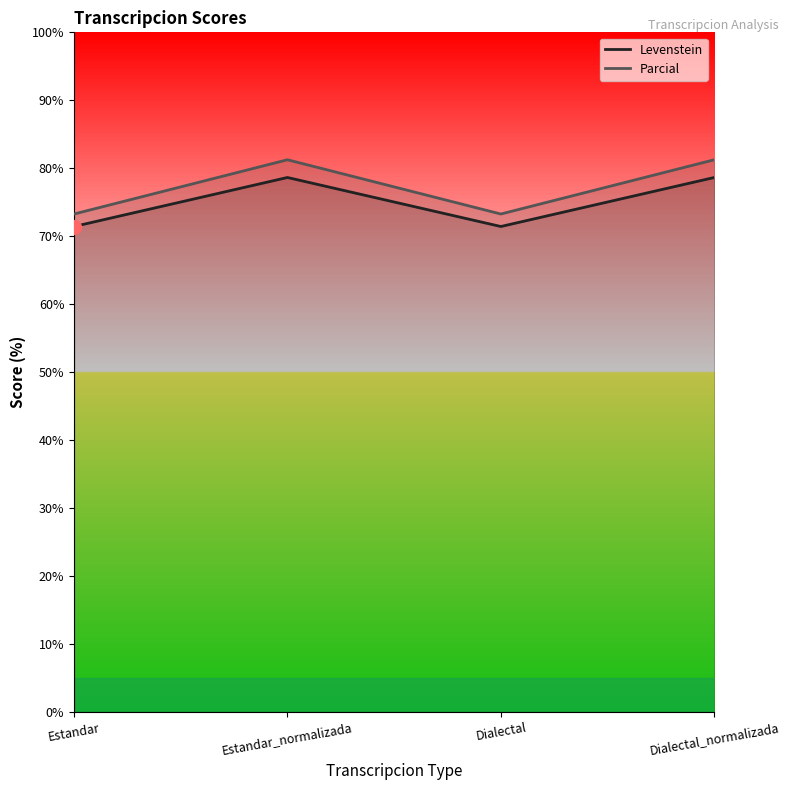

What is the sum of the Parcial values at Estandar_normalizada and Dialectal_normalizada?

162.5